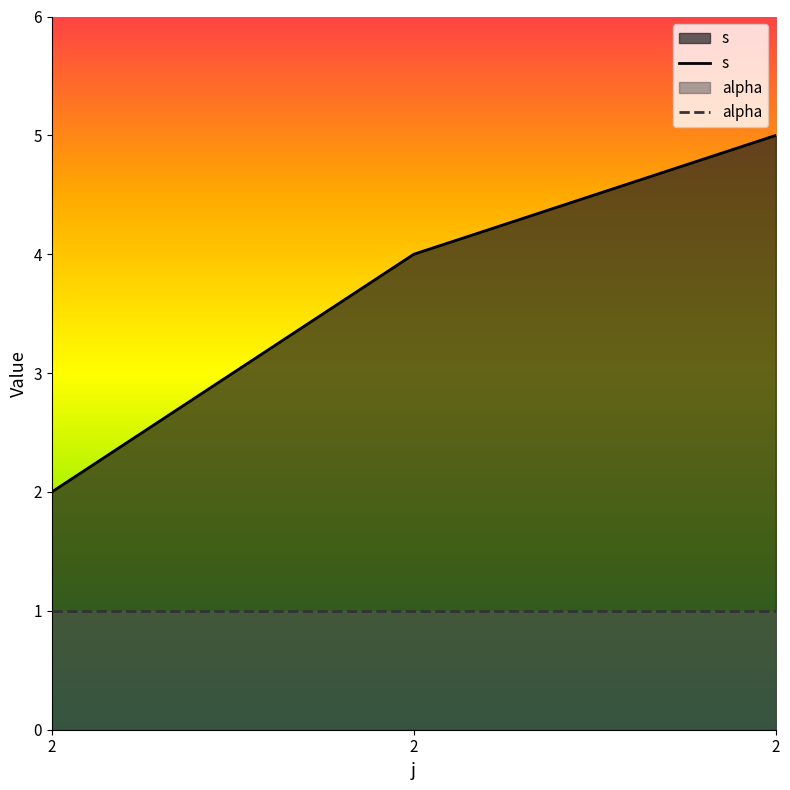

True or false: the data shows 6 at 2.

False